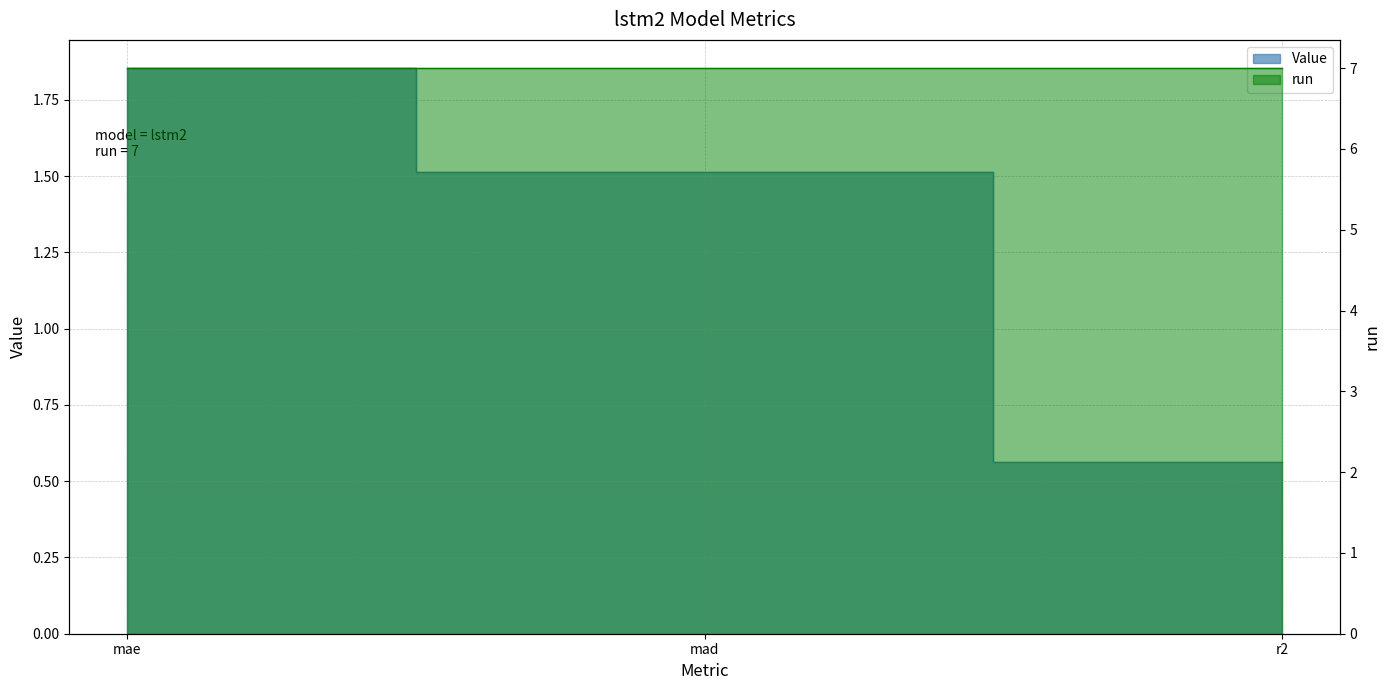

Read the value at r2.

0.6